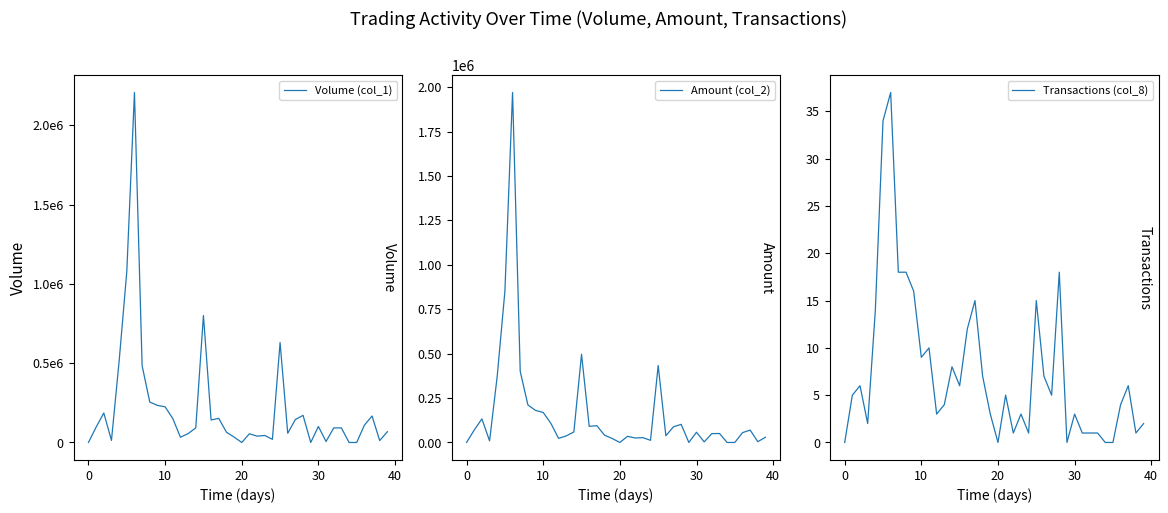

In Volume (col_1), how many points are lower than both neighbors (excluding endpoints)?

10